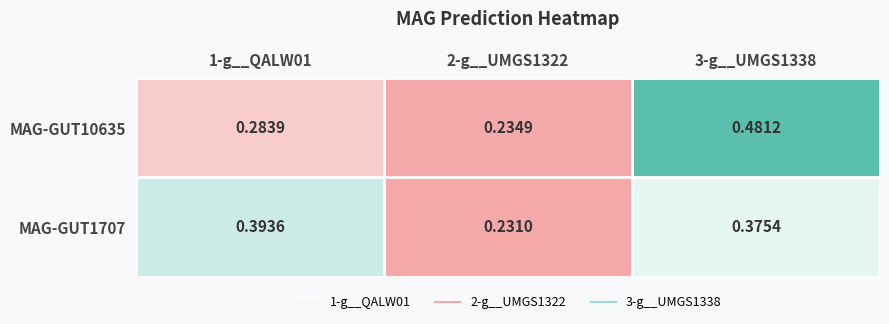

Rank the series at 2-g__UMGS1322 from highest to lowest value.

MAG-GUT10635, MAG-GUT1707